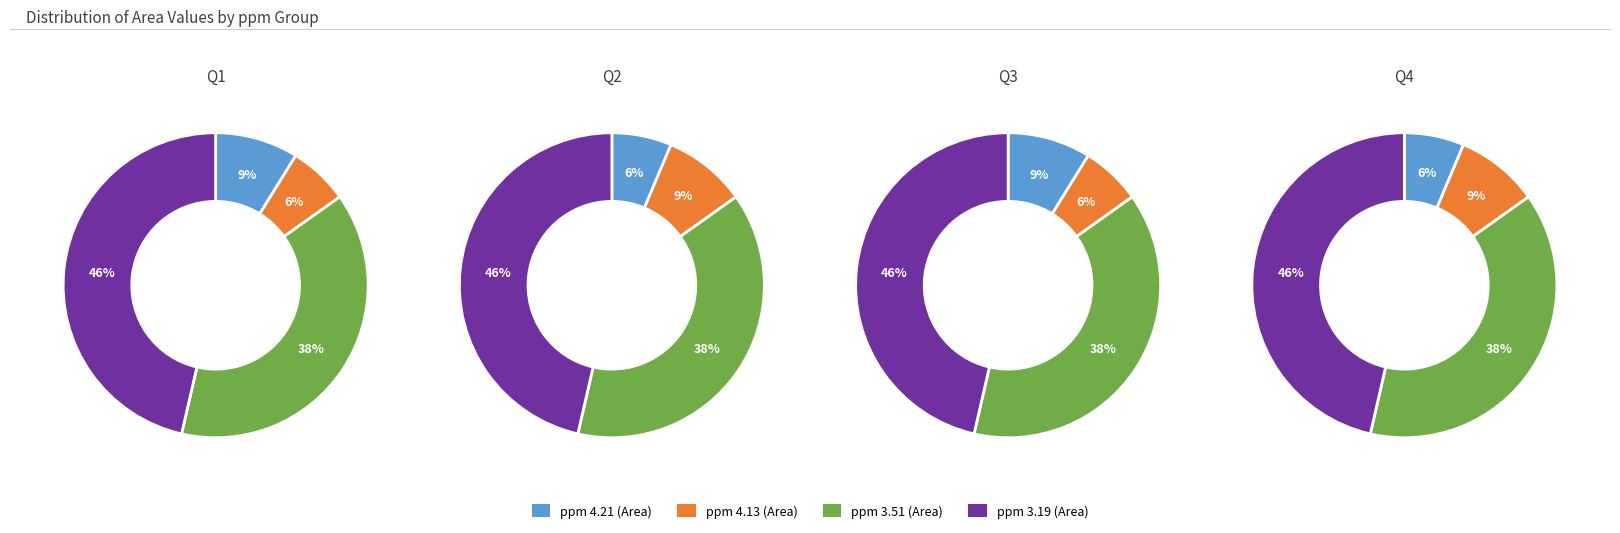

Does any single category account for the majority?

No